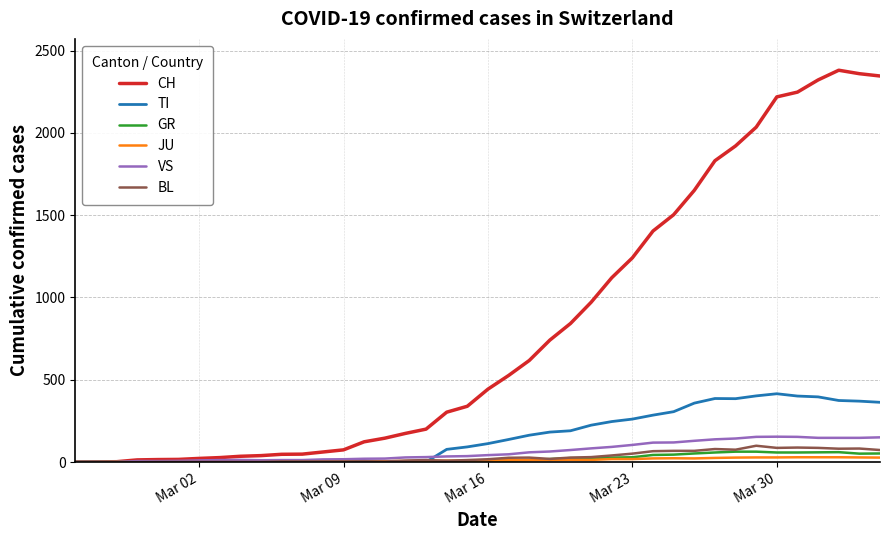

Which series has the largest total across all categories?

CH